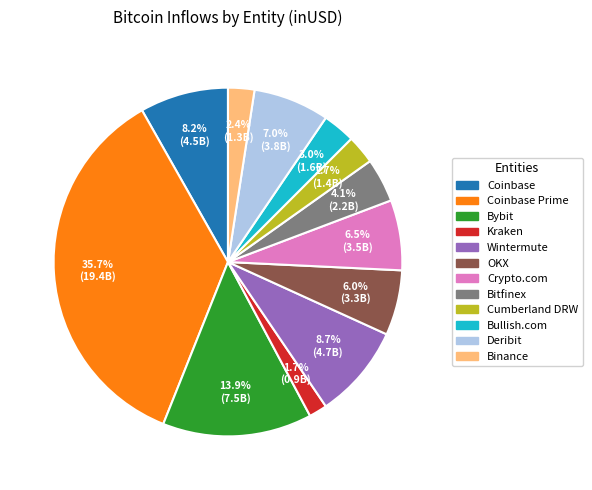

Does any single category account for the majority?

No